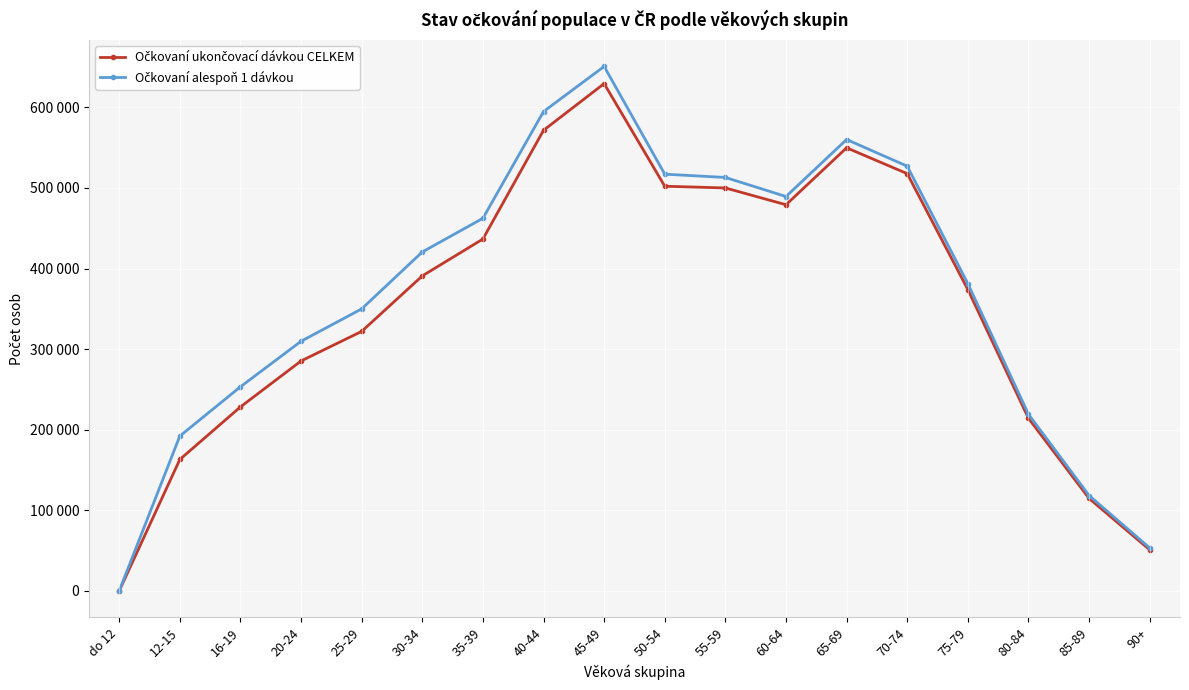

What is the lowest value of the Očkovaní ukončovací dávkou CELKEM series?

1